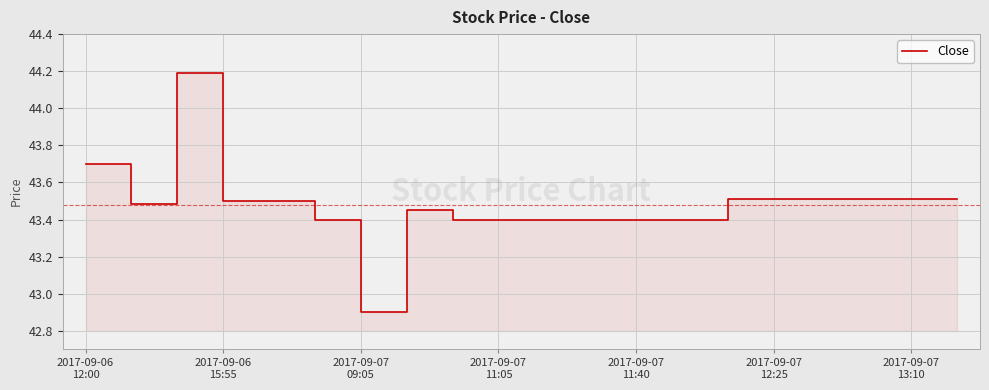

Is it true that the value at 19 is 43.5?

True